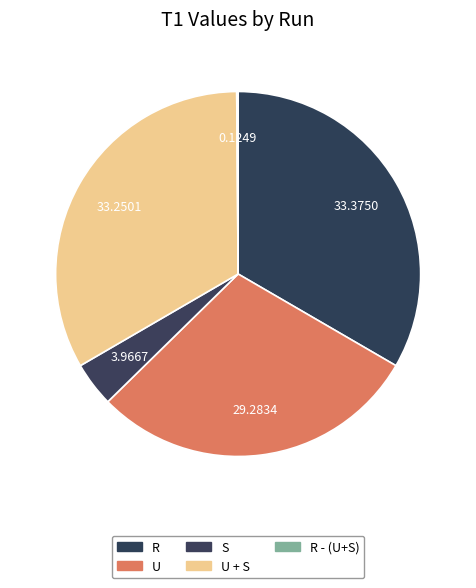

Is U + S the majority of the pie?

No